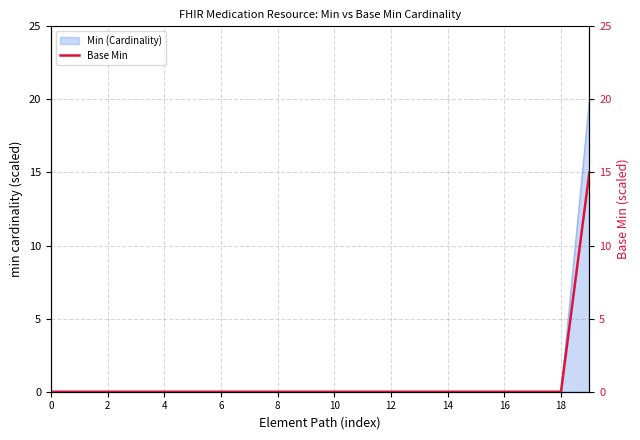

Reading left to right, what are all the values shown in this chart?

0.0	0.0	0.0	0.0	0.0	0.0	0.0	0.0	0.0	0.0	0.0	0.0	0.0	0.0	0.0	0.0	0.0	0.0	0.0	15.0